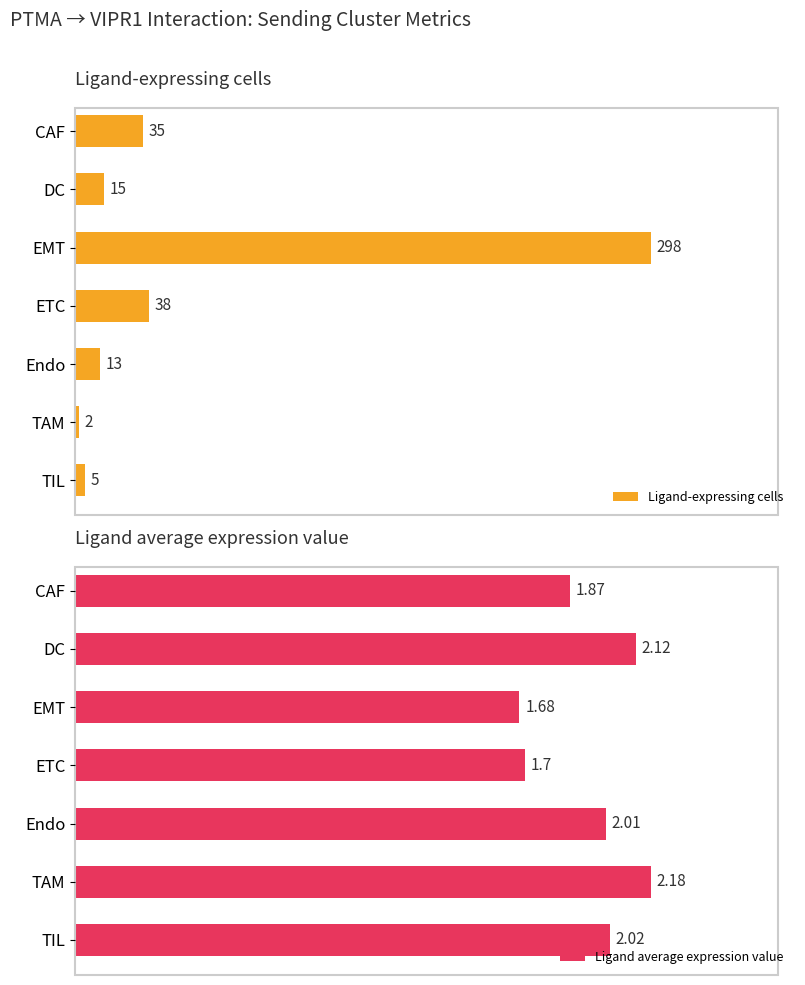

Reading right to left, transcribe all the data shown in this chart.

Ligand-expressing cells: 5.0	2.0	13.0	38.0	298.0	15.0	35.0
Ligand average expression value: 2.0	2.2	2.0	1.7	1.7	2.1	1.9